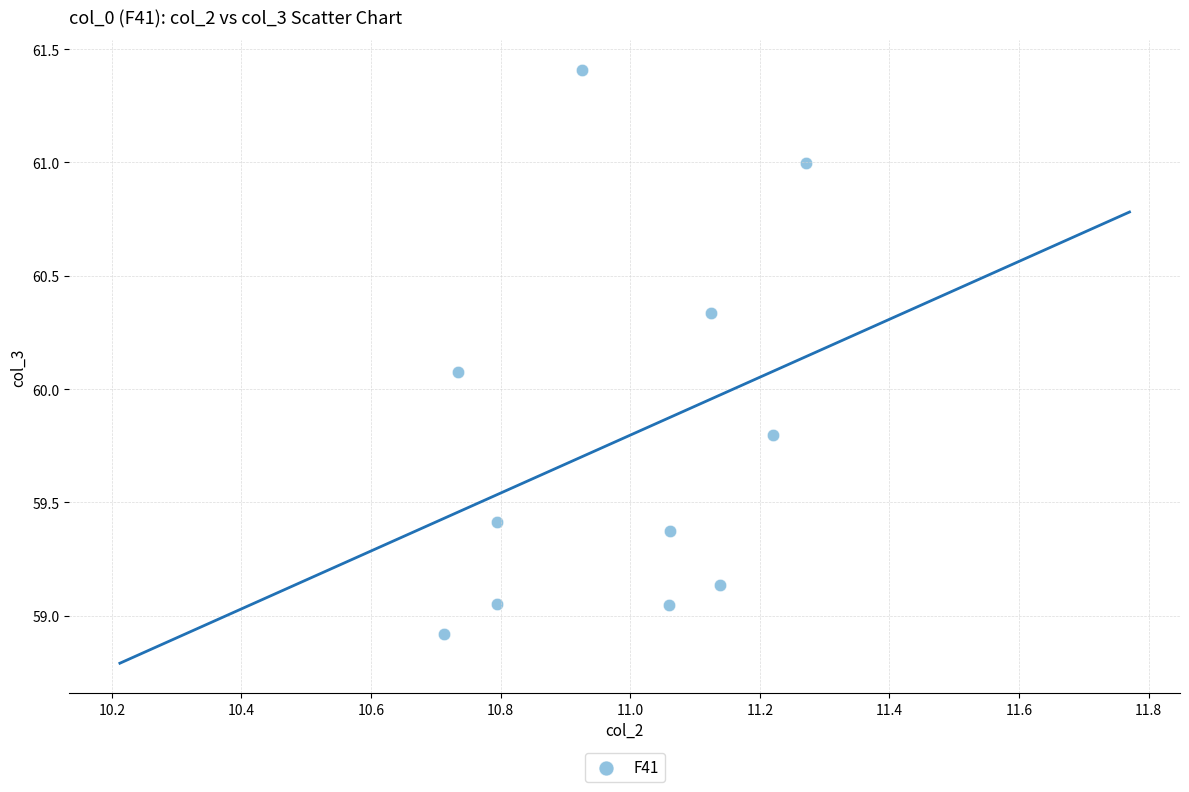

What Y value in the scatter plot is closest to 60?

60.1